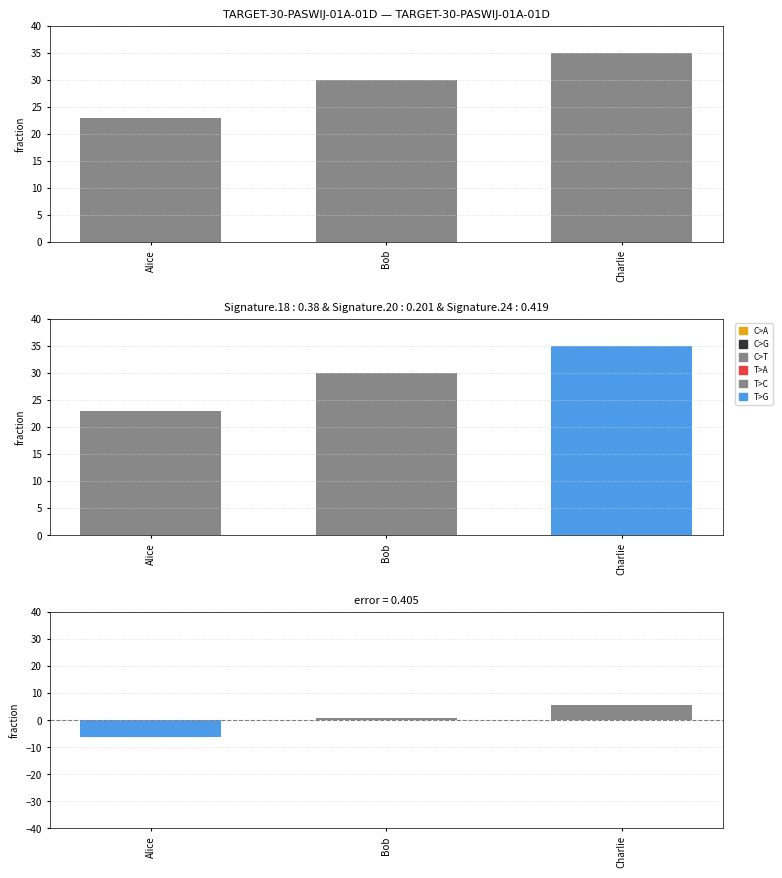

What is the difference between the second highest and minimum values?

7